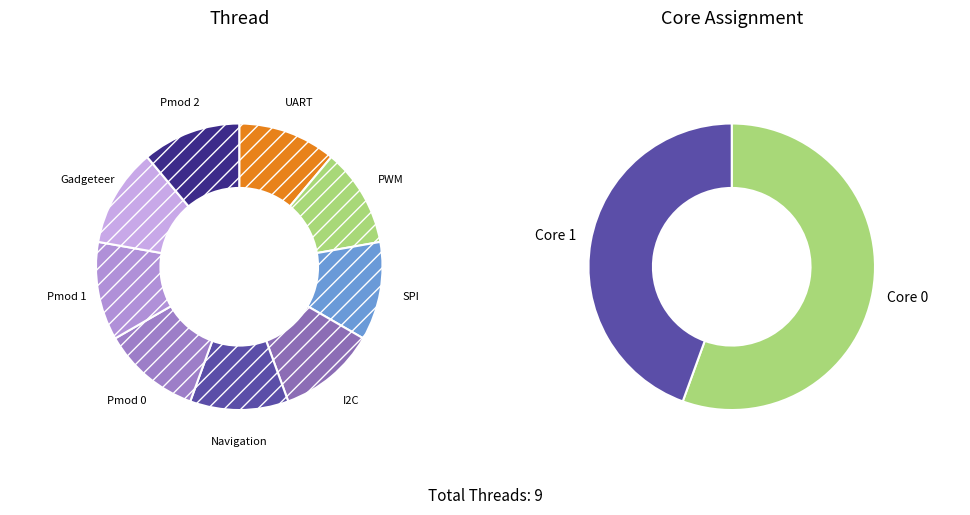

Does Gadgeteer represent more than half of the total?

No